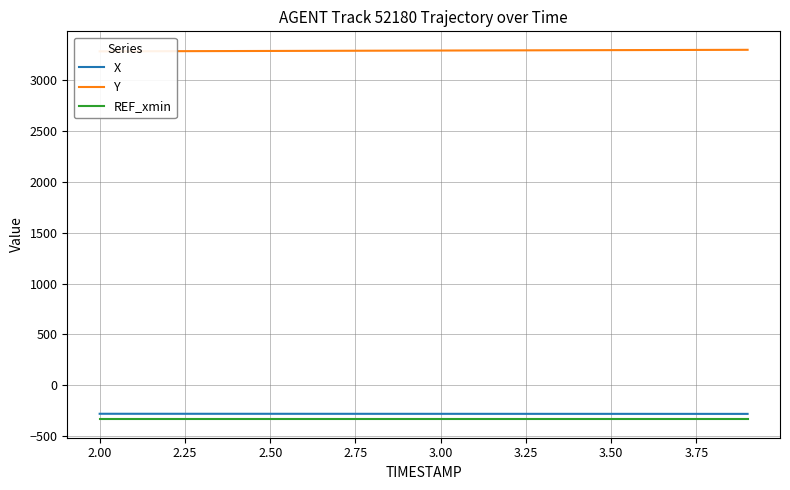

Does the chart have visible grid lines?

Yes